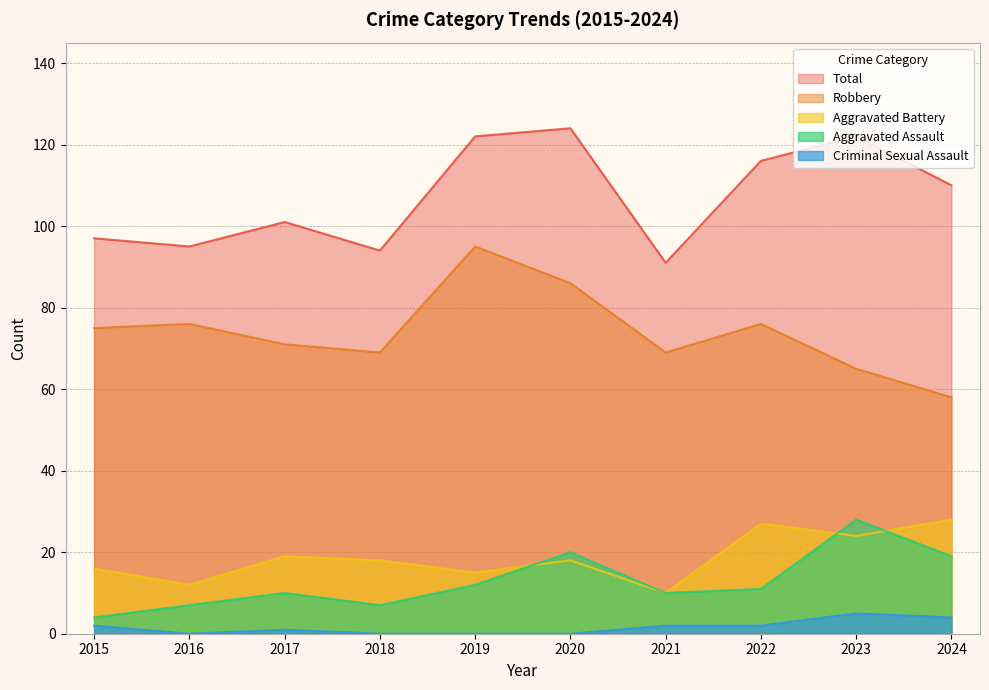

What is the total value across all series at 2019?

244